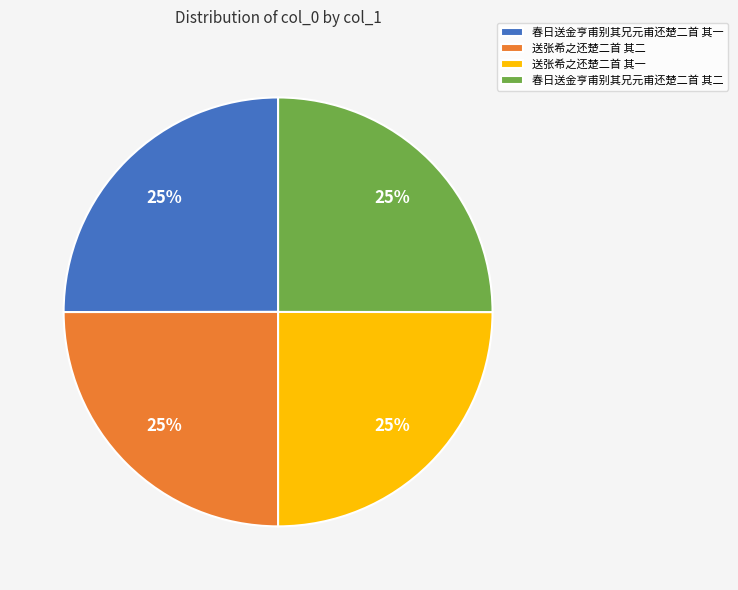

What percentage is the 春日送金亨甫别其兄元甫还楚二首 其一 slice, to the nearest percent?

25%